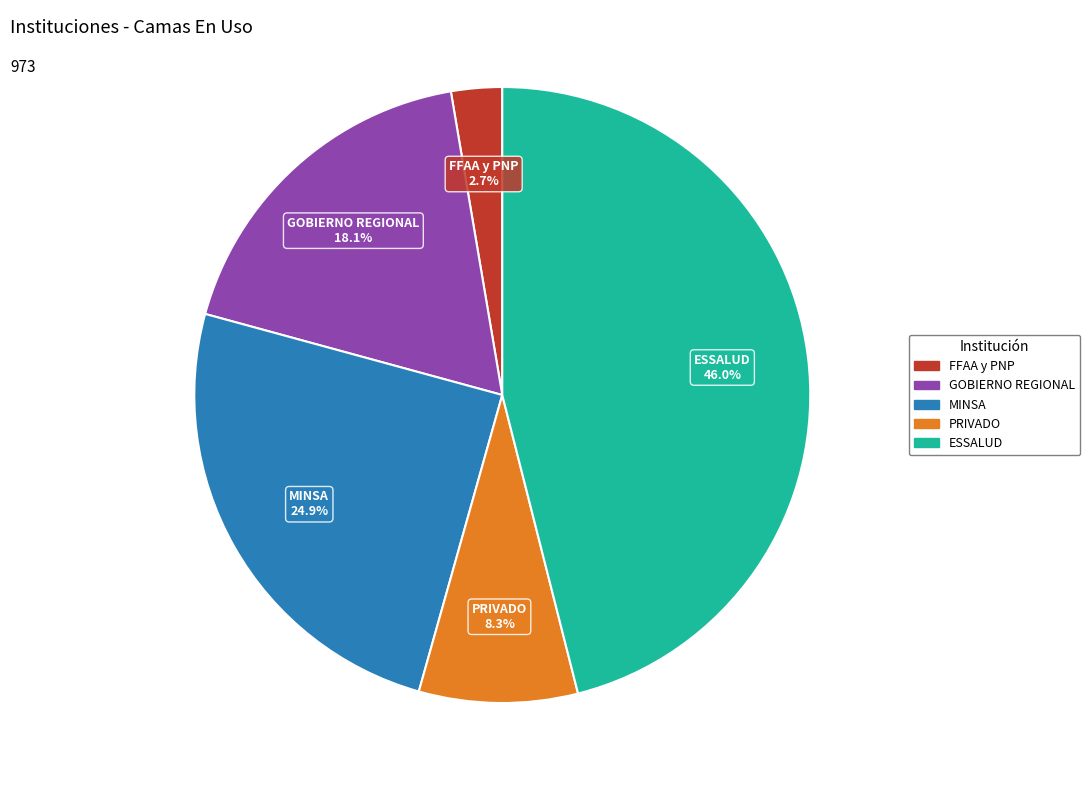

Is it true that GOBIERNO REGIONAL is 10% of the pie?

False